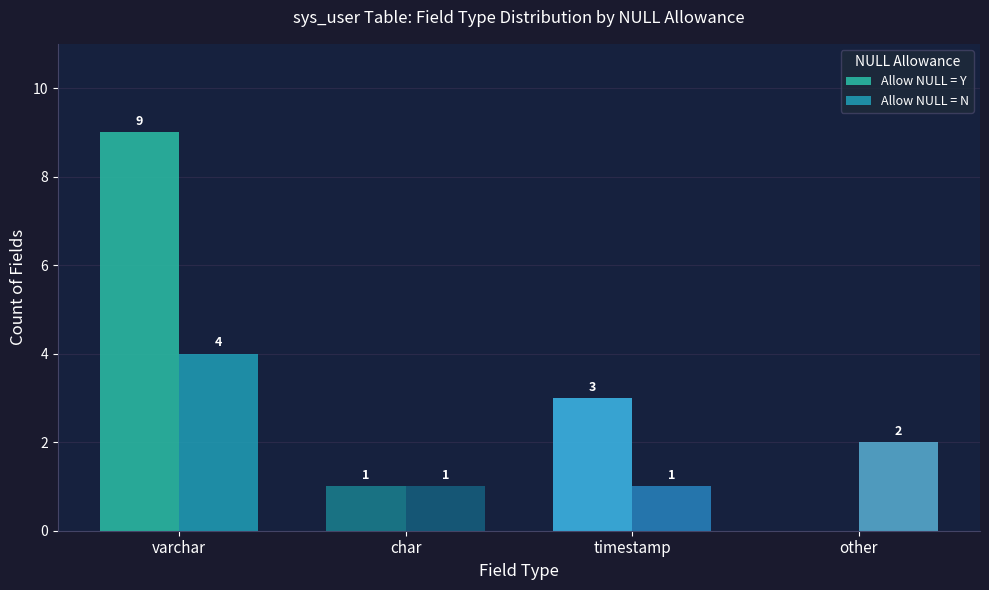

How many categories are shown in the chart?

4